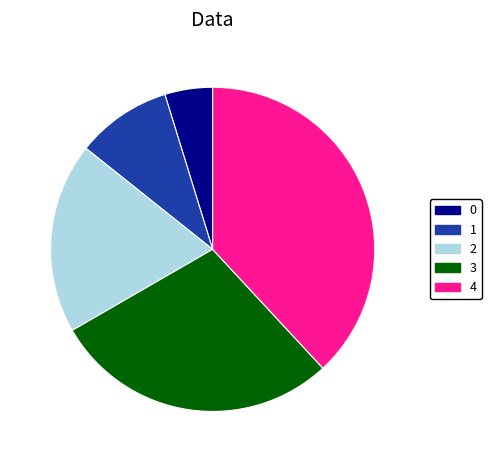

Which slice is the largest?

4